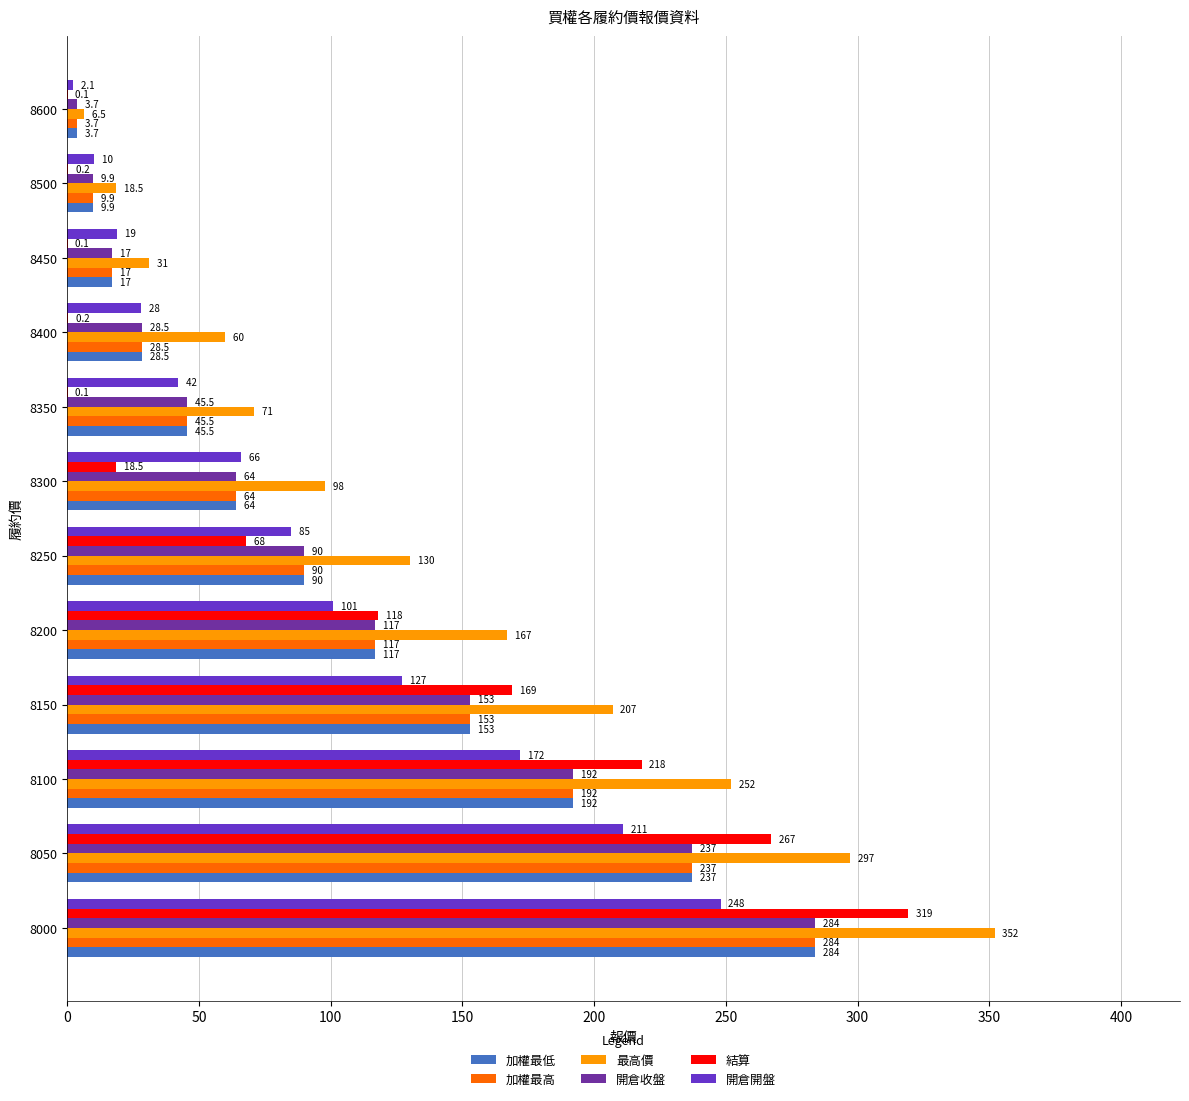

Is the value of 加權最低 at 8100 greater than the value of 加權最高 at 8050?

No